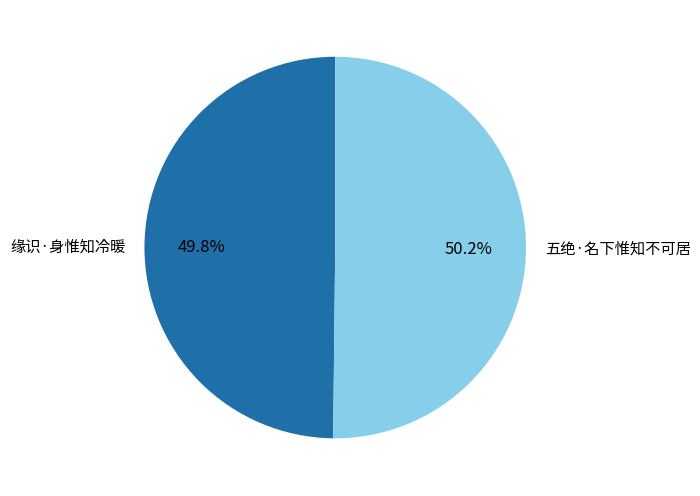

What percentage is the 缘识·身惟知冷暖 slice, to the nearest percent?

50%